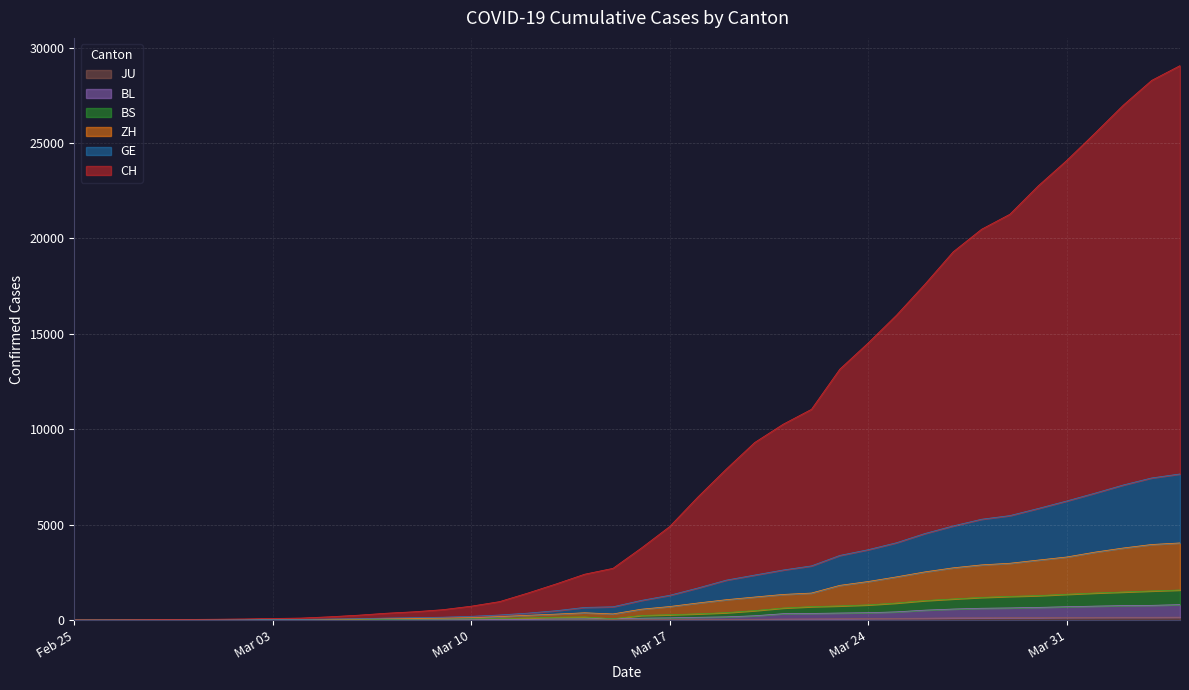

Reading left to right, extract all data points from this chart.

CH: 1	3	11	22	36	46	60	86	107	174	256	360	438	547	730	969	1419	1898	2405	2713	3776	4903	6459	7918	9309	10263	11046	13149	14521	15979	17597	19300	20482	21270	22757	24081	25516	26986	28283	29057
GE: 0	1	5	9	16	19	23	32	34	57	74	106	127	152	198	268	366	493	665	698	1032	1300	1684	2096	2361	2625	2841	3389	3690	4055	4537	4936	5286	5477	5851	6241	6653	7081	7450	7659
ZH: 0	0	4	5	10	11	15	21	23	42	55	76	89	105	125	184	252	315	384	324	571	712	898	1070	1210	1345	1418	1821	2022	2266	2526	2740	2894	2979	3146	3307	3562	3779	3962	4044
BS: 0	0	2	3	4	4	4	7	7	18	25	41	48	55	62	82	111	151	165	73	244	282	329	390	498	633	706	745	798	895	1023	1110	1190	1243	1284	1354	1420	1473	1528	1577
BL: 0	0	1	2	3	3	3	4	4	10	10	20	24	27	29	33	38	59	65	73	101	118	148	170	228	336	350	371	388	433	522	580	621	638	667	701	733	759	774	810
JU: 0	0	1	1	1	1	1	2	2	4	4	5	5	7	7	7	12	17	18	19	25	29	32	36	44	54	61	69	82	92	100	114	119	127	128	140	145	149	149	154